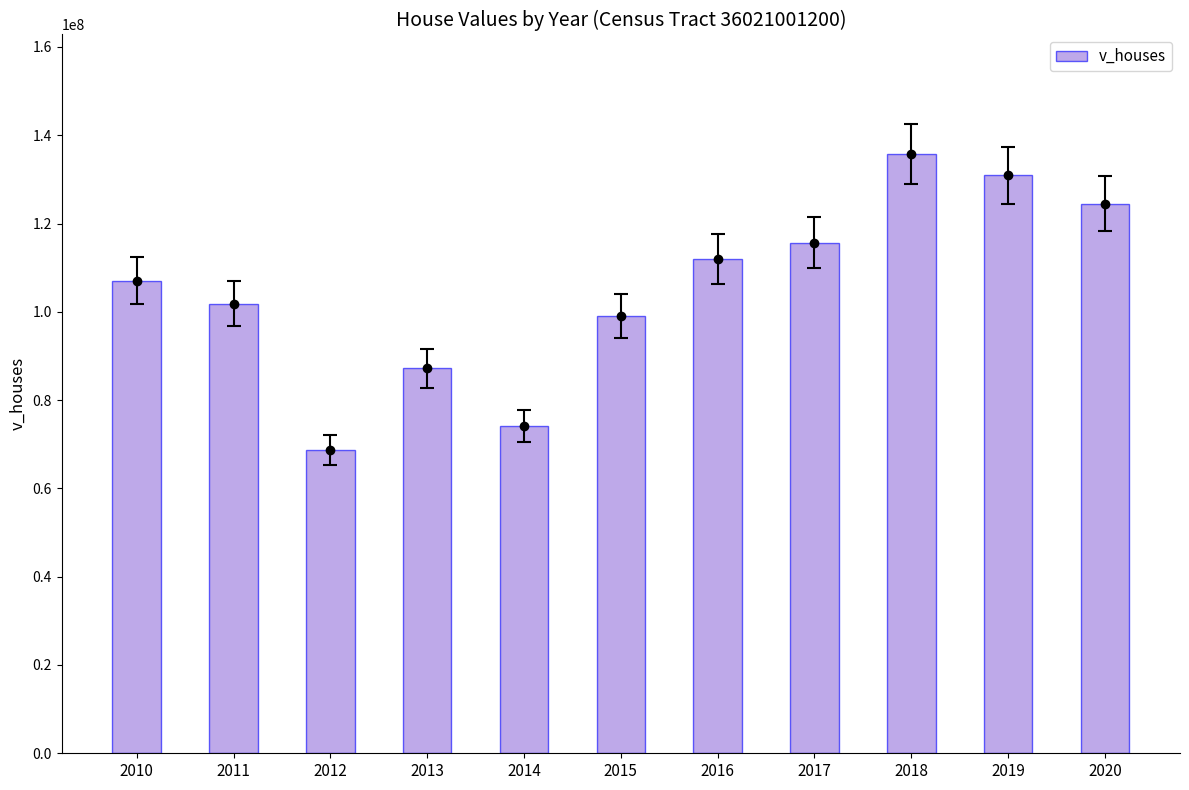

Where does the data first go above 107060000?

2016